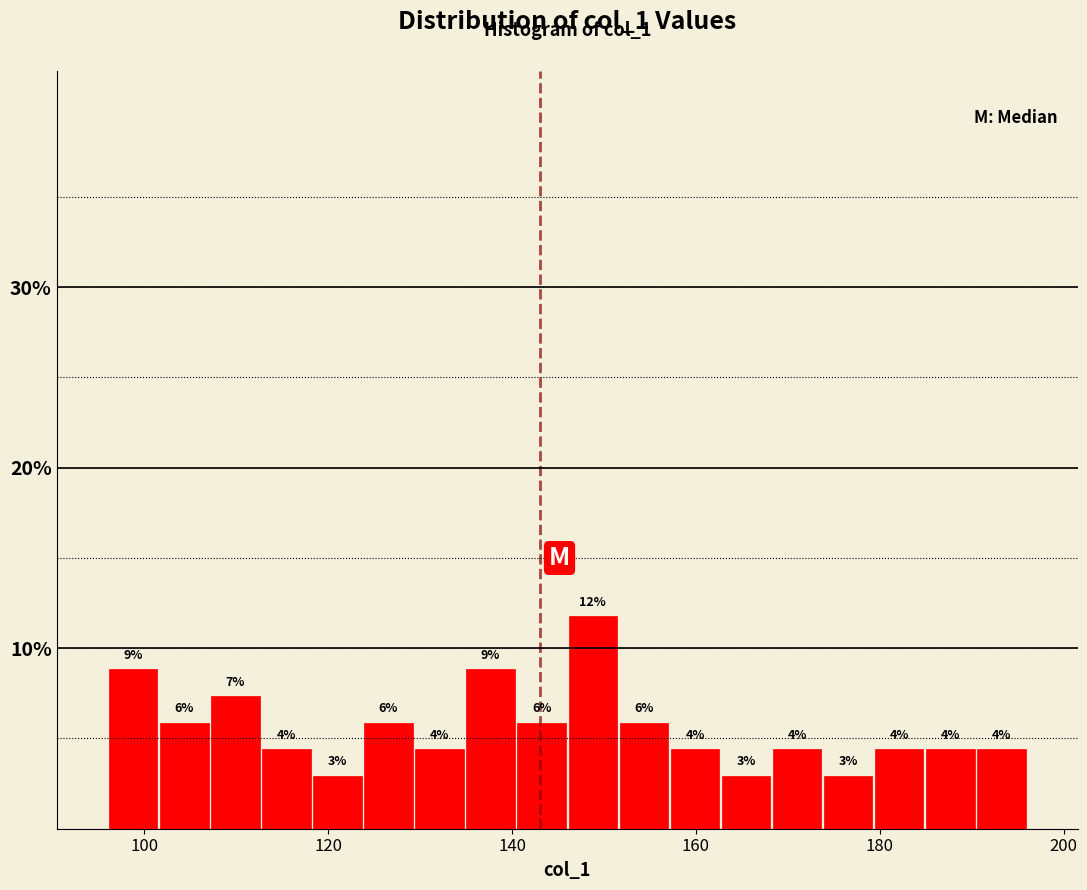

Read against the x-axis, roughly where is the centre of the tallest bar?

148